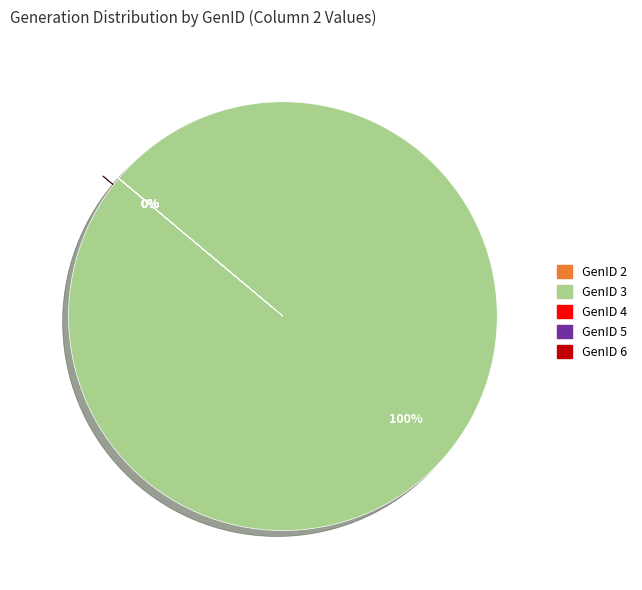

To the nearest percent, what is the combined percentage of GenID 2 and GenID 3?

100%